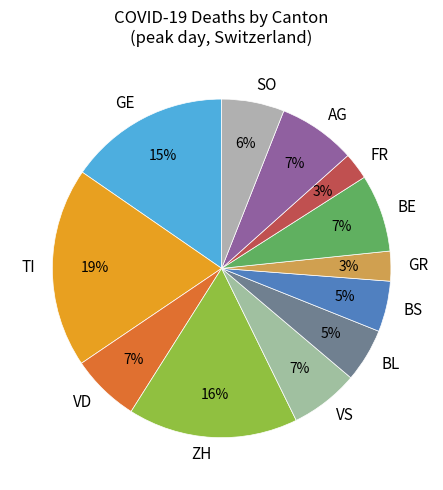

The VS slice represents 7% of the pie. True or false?

True